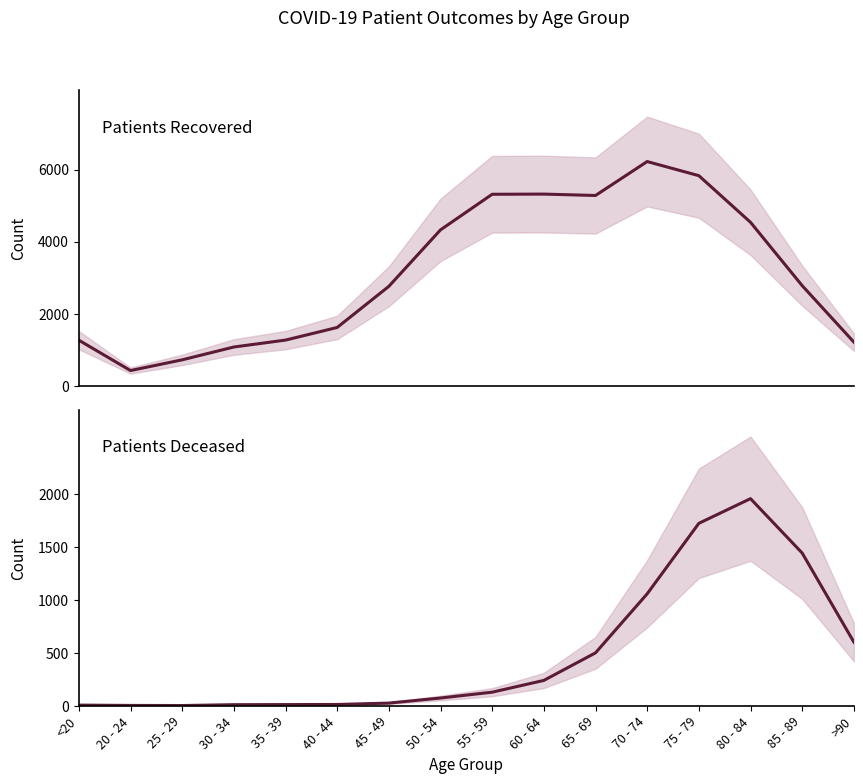

Does the chart display data point markers on the line(s)?

No